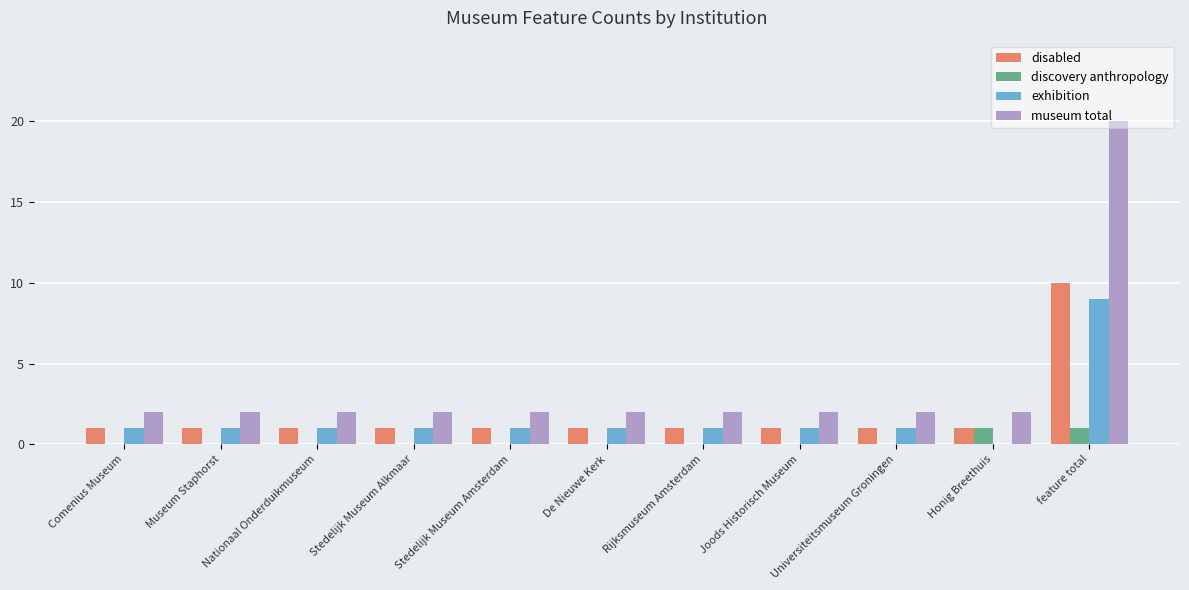

What is the sum of all discovery anthropology values?

2